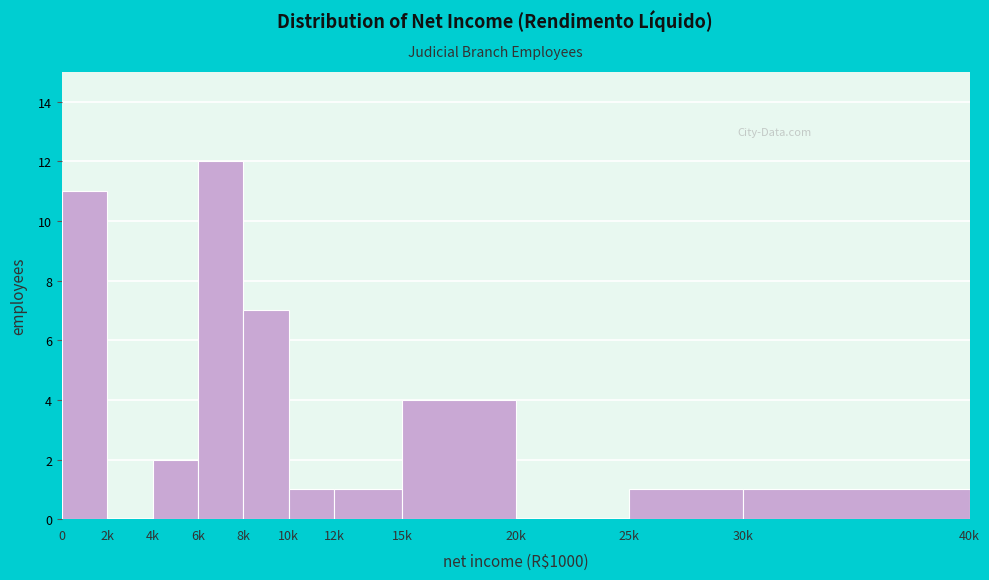

Reading left to right, list all the values displayed in this chart.

0=11	2k=0	4k=2	6k=12	8k=7	10k=1	12k=1	15k=4	20k=0	25k=1	30k=1